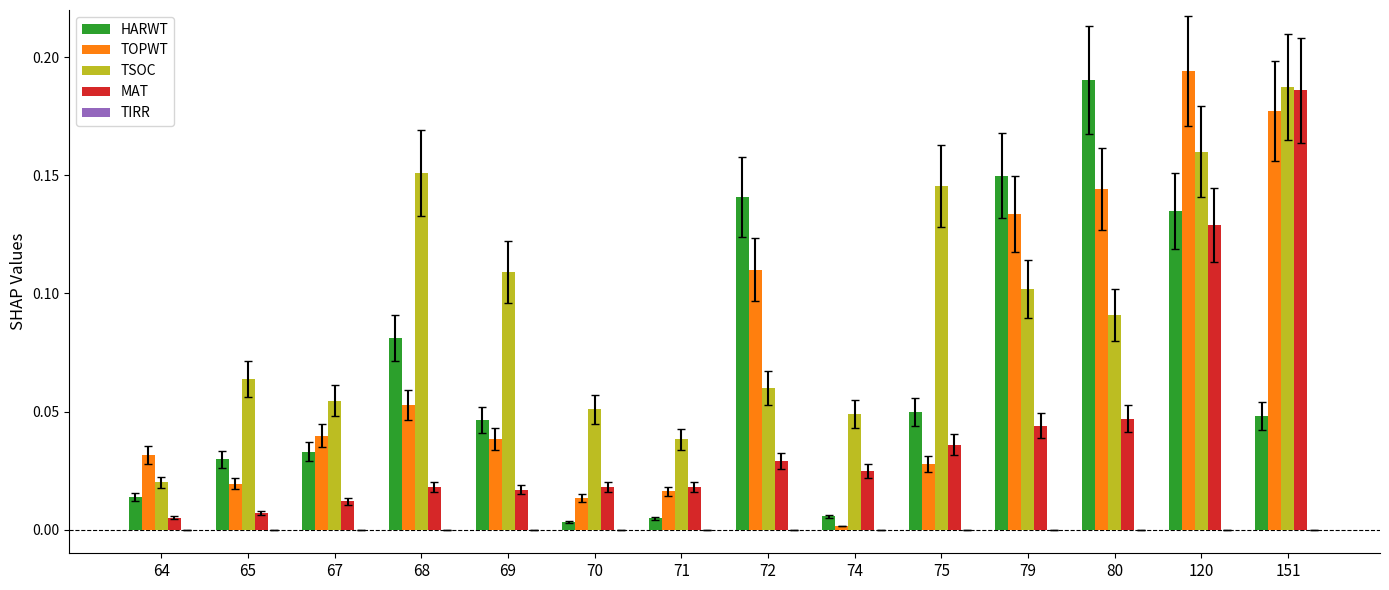

True or false: TOPWT has a value of 0.0 at 64.

True